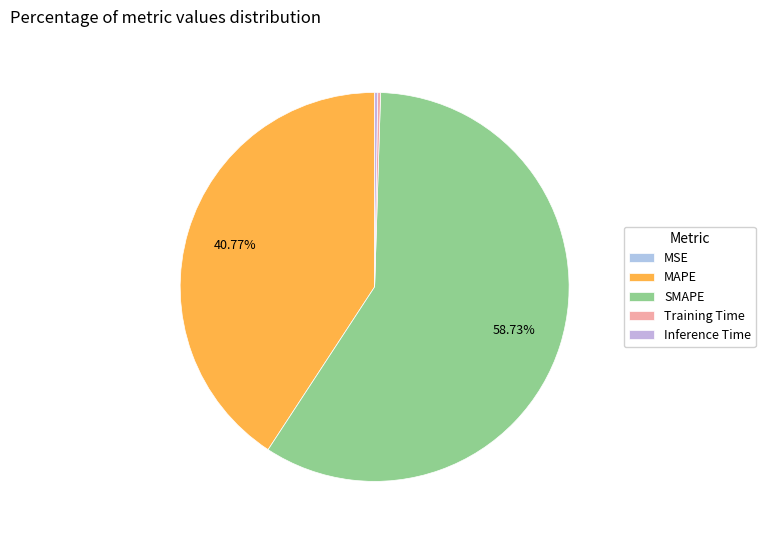

Which slice is the largest?

SMAPE